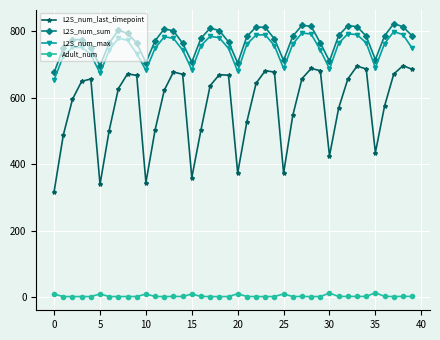

True or false: L2S_num_sum and L2S_num_max intersect in this chart.

False